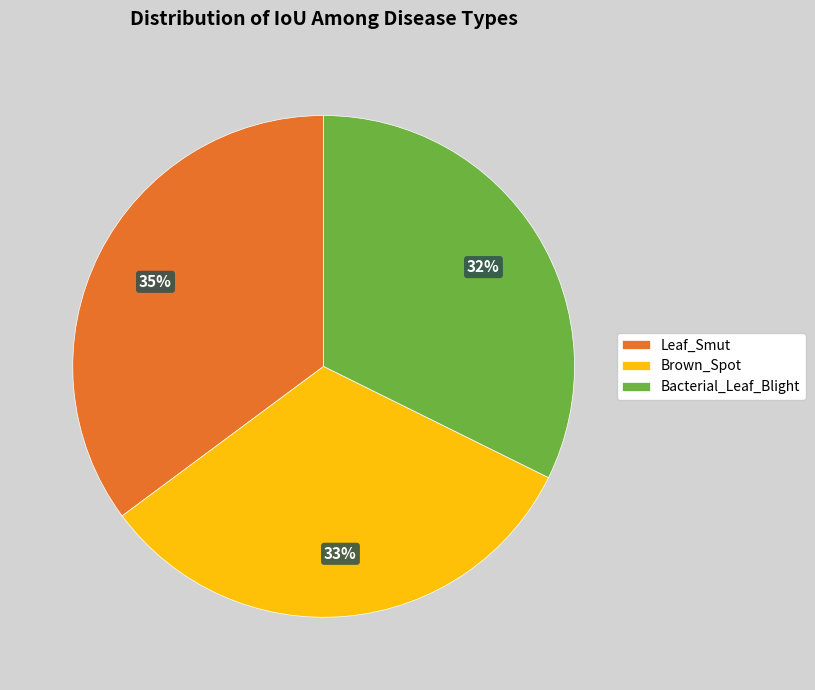

How many slices are in this pie chart?

3